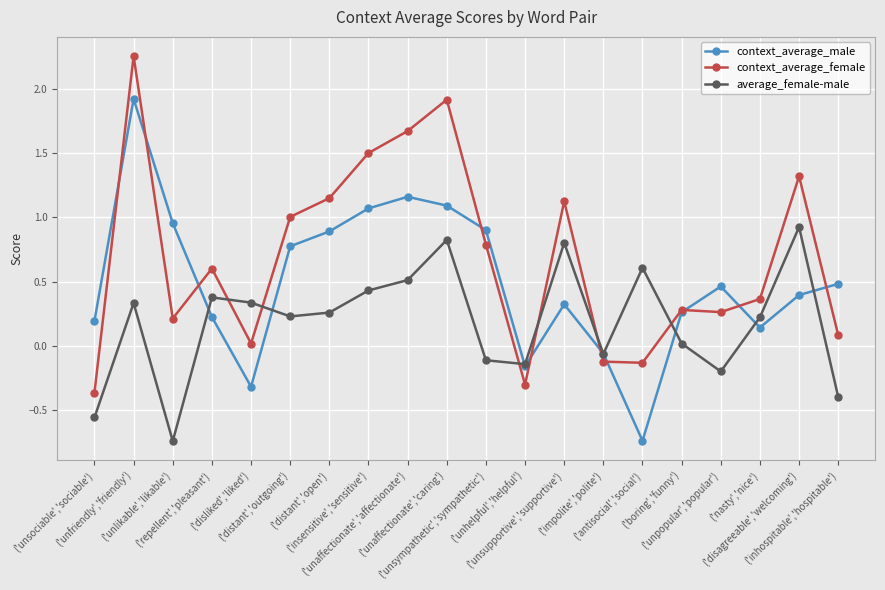

Which series has the widest spread of values?

context_average_male